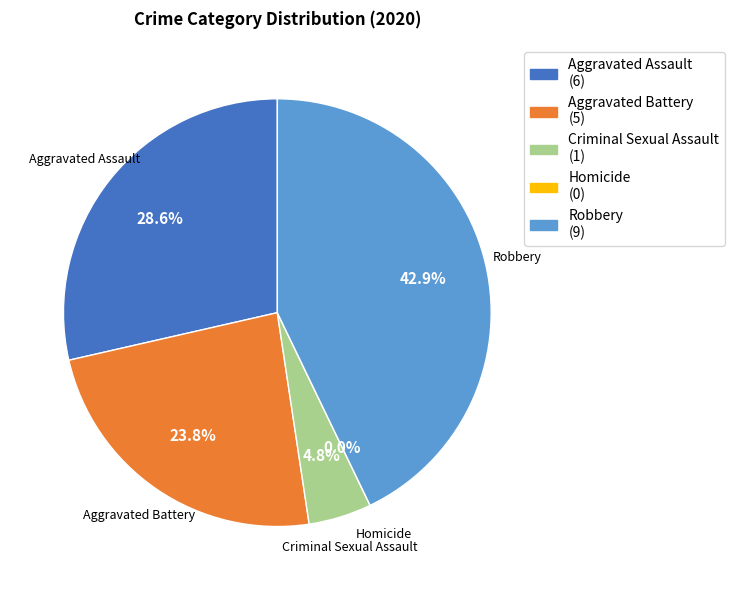

To the nearest percent, what is the combined percentage of Robbery and Criminal Sexual Assault?

48%